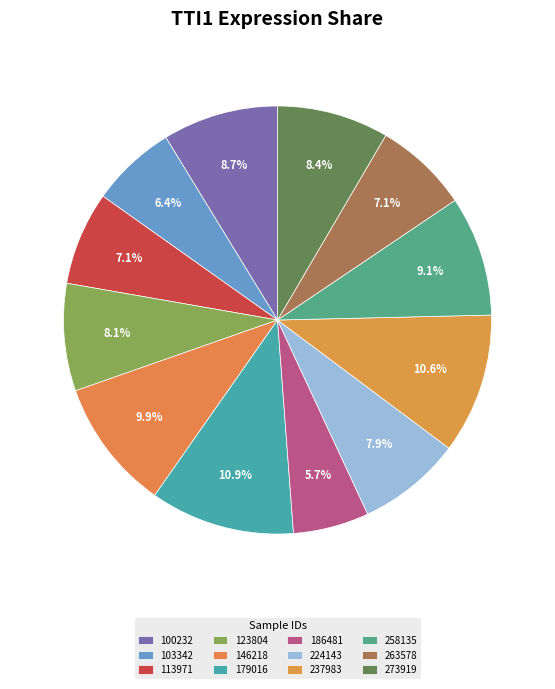

Count the number of slices in the pie.

12